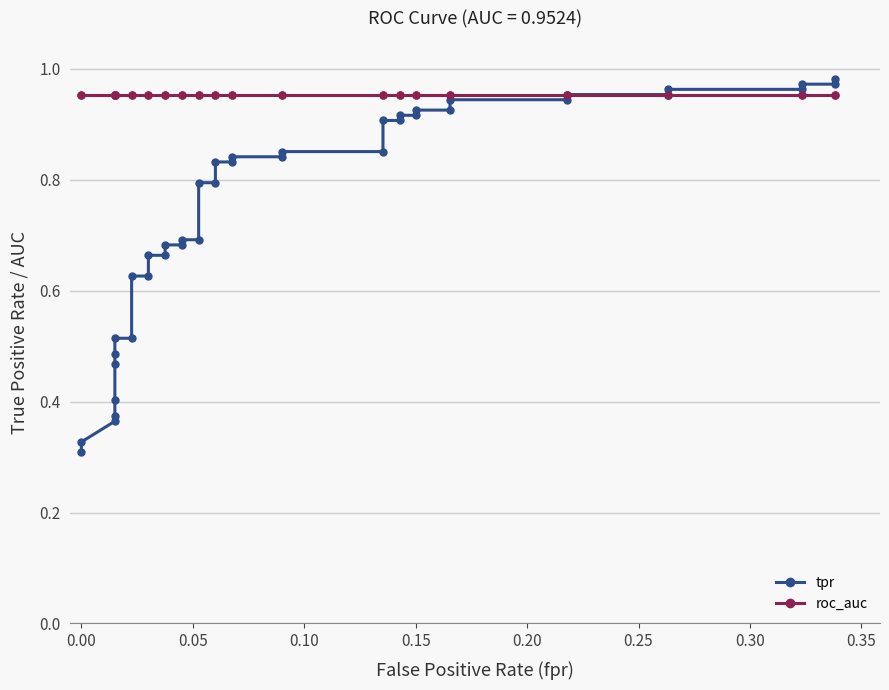

The roc_auc series shows 1.3 at 0.15. True or false?

False